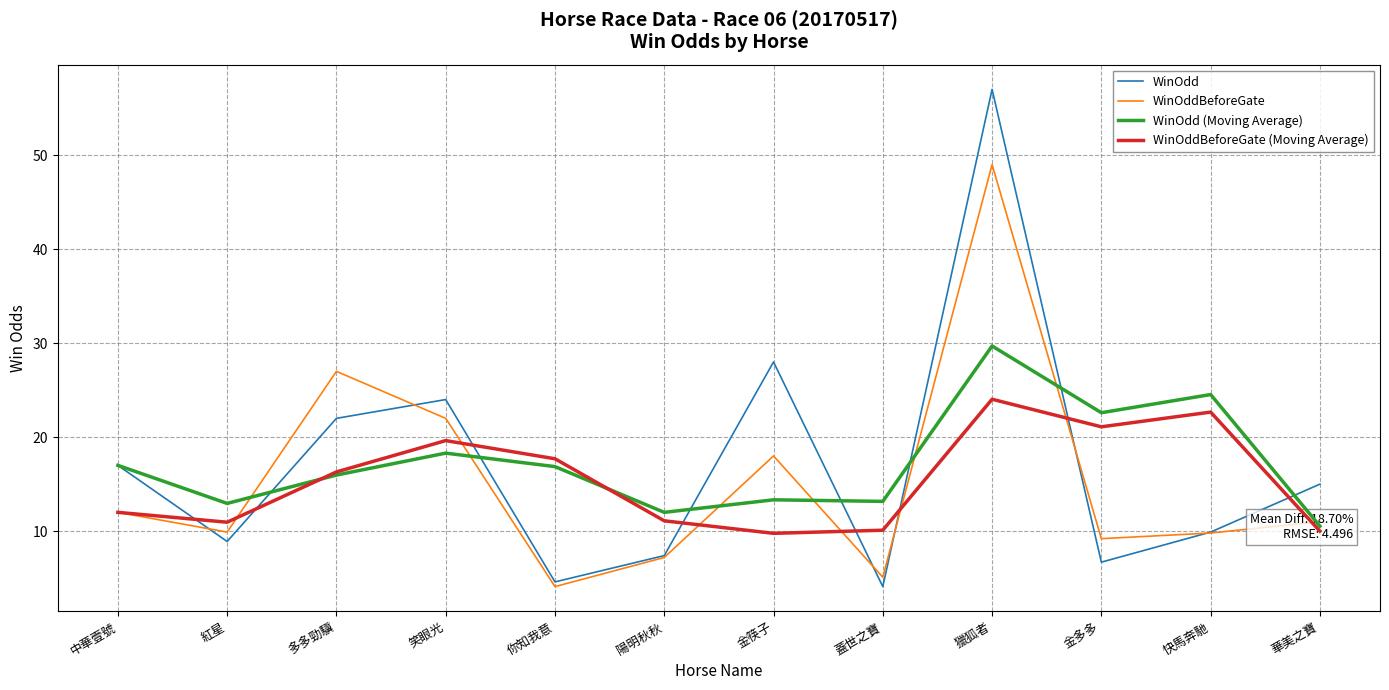

How many series are shown in this chart?

4